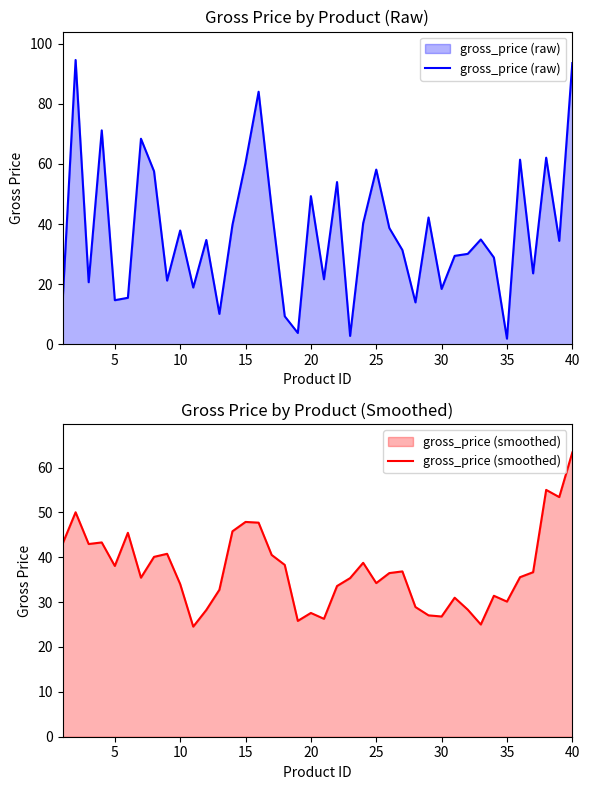

What is the difference between the maximum and minimum values in the gross_price (smoothed) series?

38.8